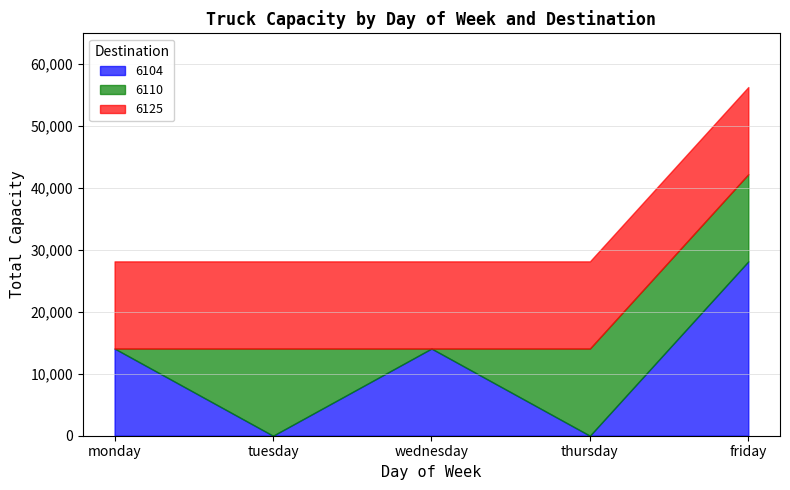

True or false: 6104 has a value of 0 at tuesday.

True